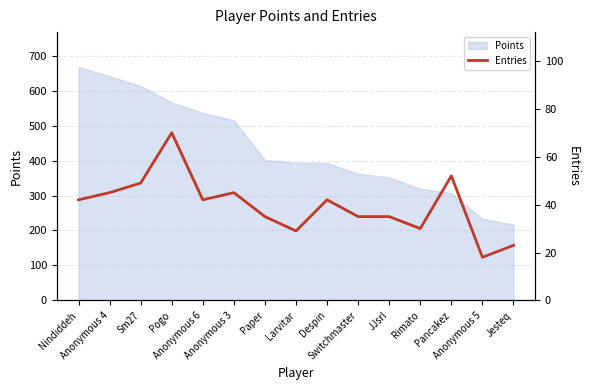

Which category has the lowest value across all series?

Anonymous 5